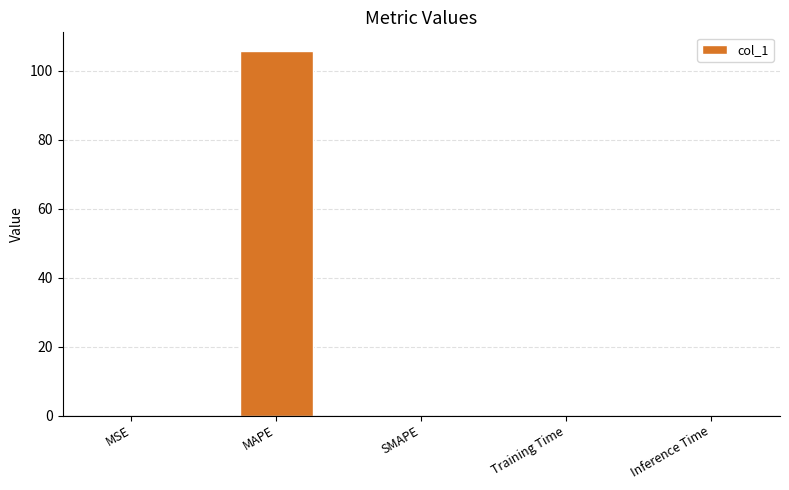

Which label corresponds to the largest value in the chart?

MAPE